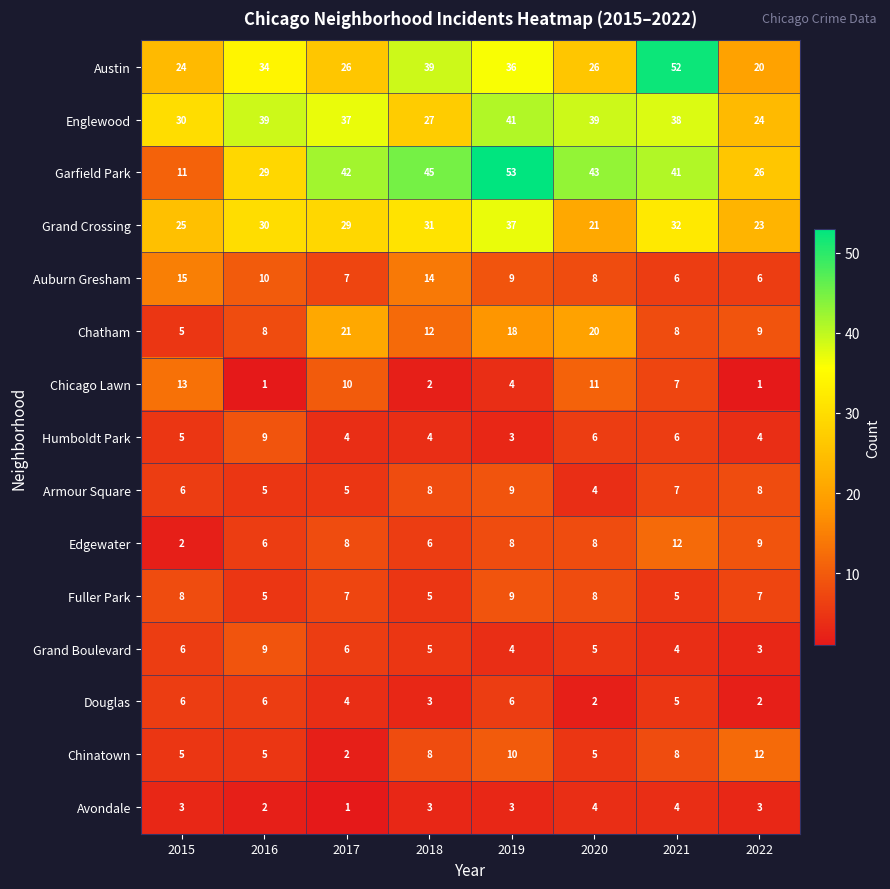

The Austin series shows 16 at 2015. True or false?

False